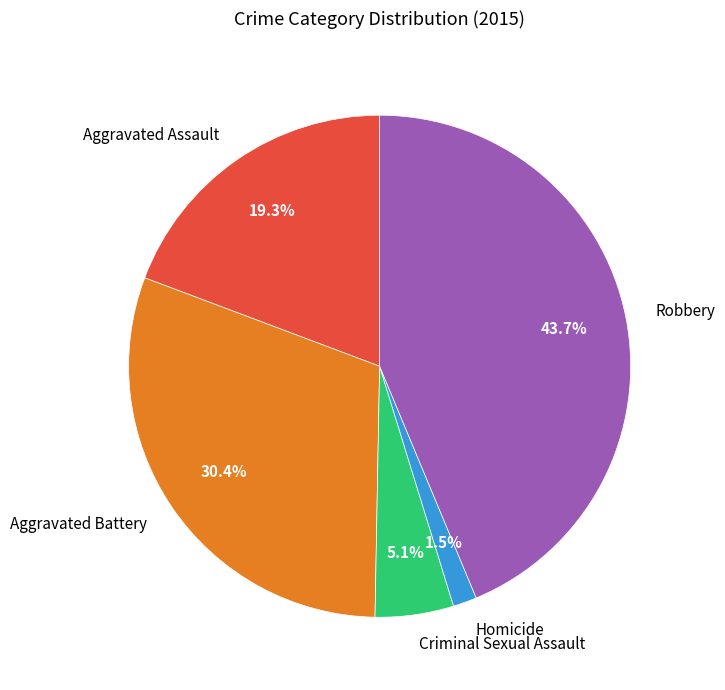

How many segments does this pie chart have?

5